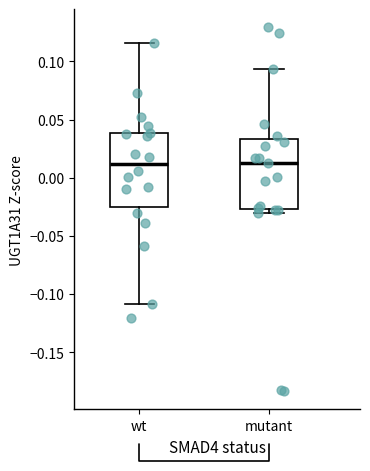

Reading left to right, read every box against the y-axis: the position of its median line, the range the box covers, and the ends of its whiskers. The values are not printed on the chart, so give them approximately, as read against the axis.

wt: median 0.010, box -0.025 to 0.040, whiskers -0.110 to 0.115
mutant: median 0.015, box -0.025 to 0.035, whiskers -0.030 to 0.095